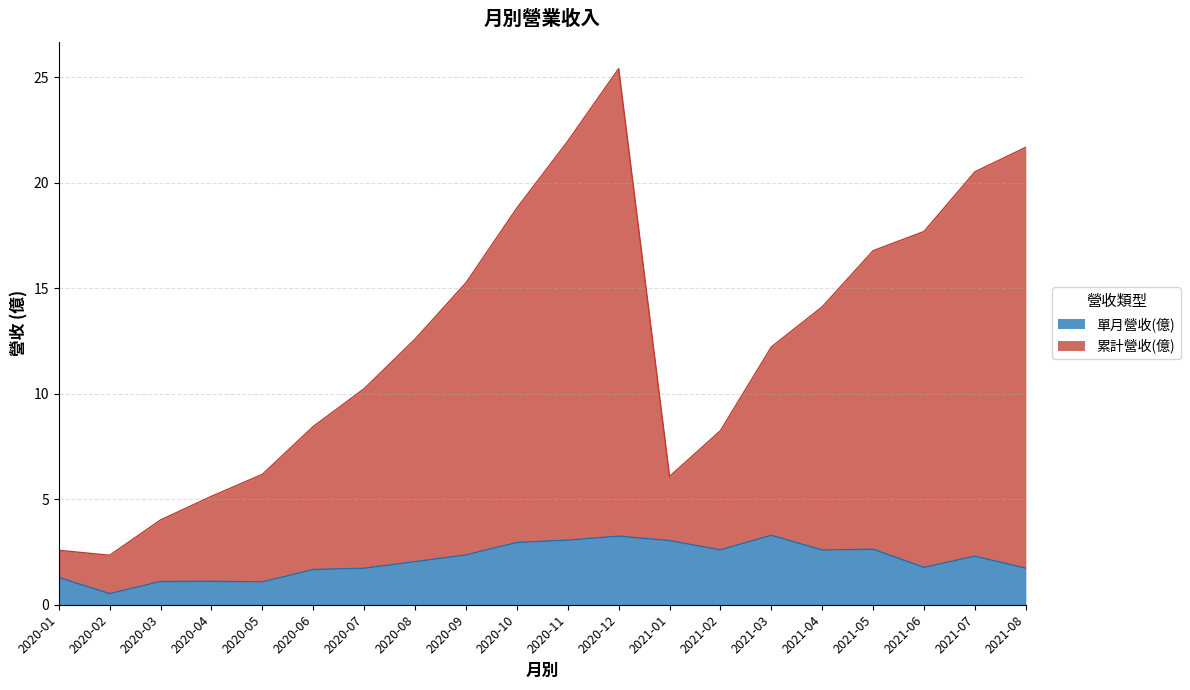

Is the value of 累計營收(億) at 2020-04 greater than the value of 單月營收(億) at 2020-12?

Yes